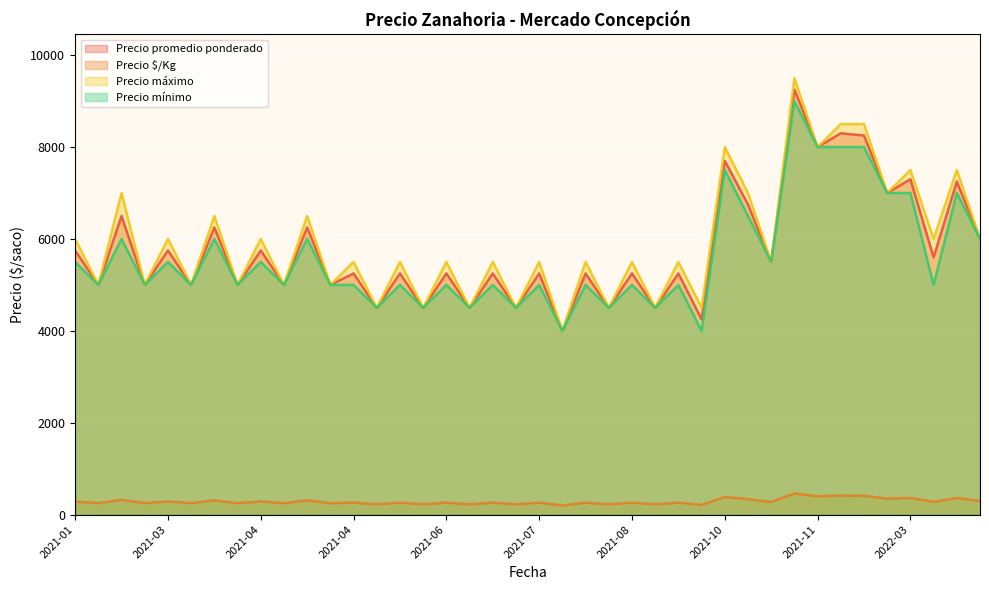

Where does the Precio $/Kg series first go above 262?

2021-01